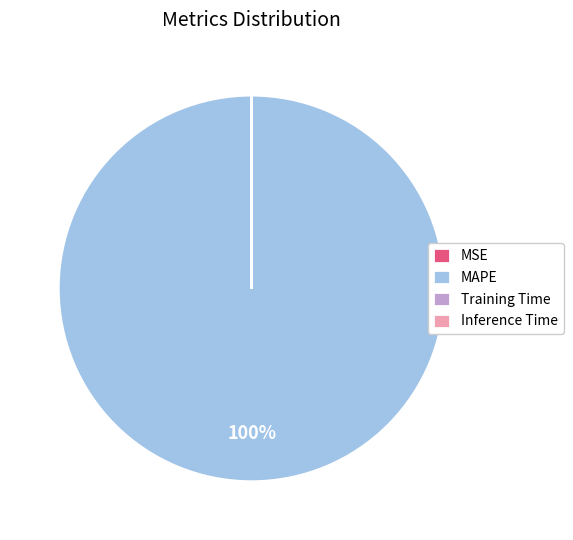

To the nearest percent, what percentage of the pie is MAPE?

100%